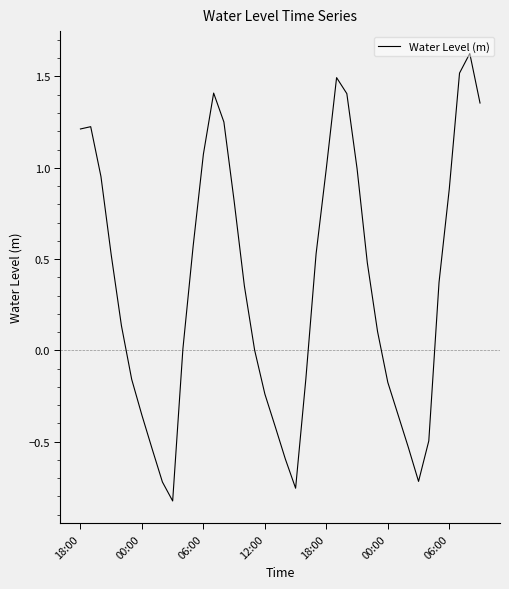

What is the difference between the maximum and minimum values?

2.5